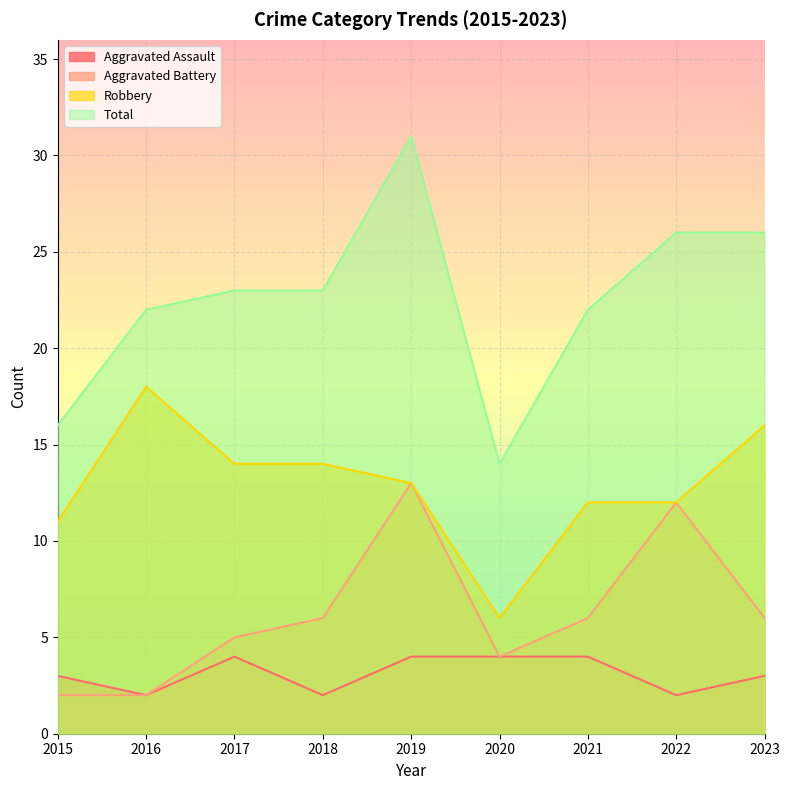

How many interior local peaks does the Total series have?

1